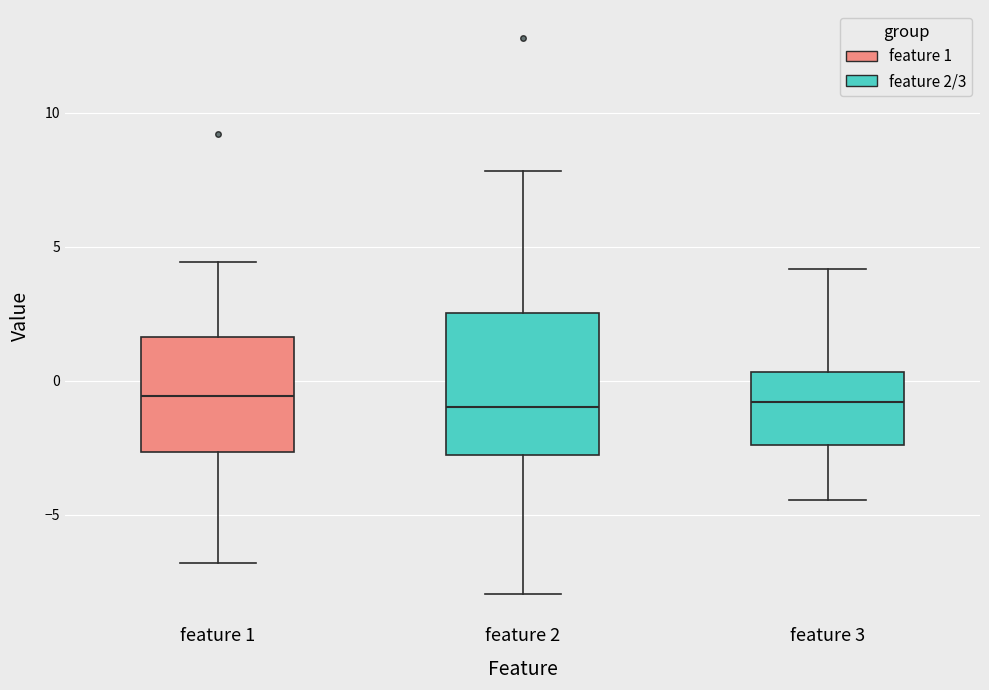

Where does the upper whisker of the box for feature 2 end on the y-axis? The values are not printed on the chart, so give them approximately, as read against the axis.

8.0